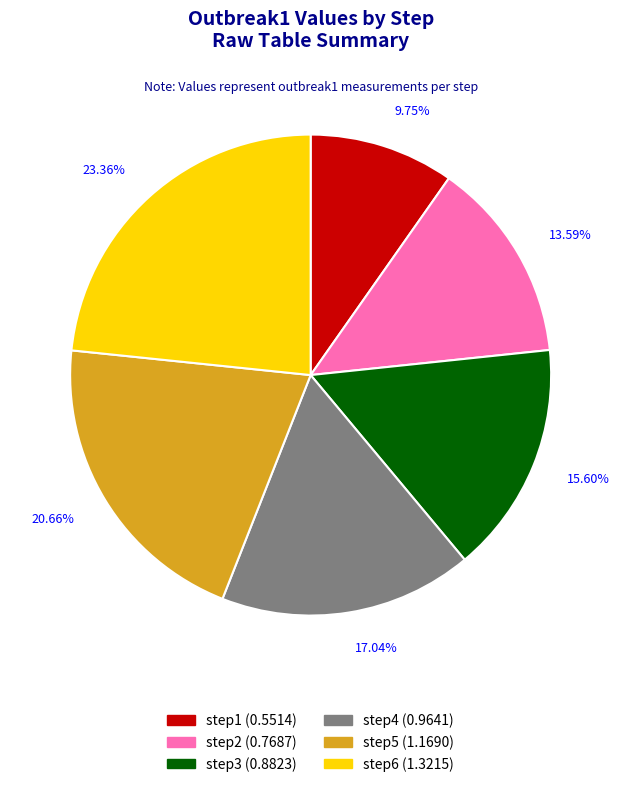

Is there any slice that represents more than half of the pie?

No